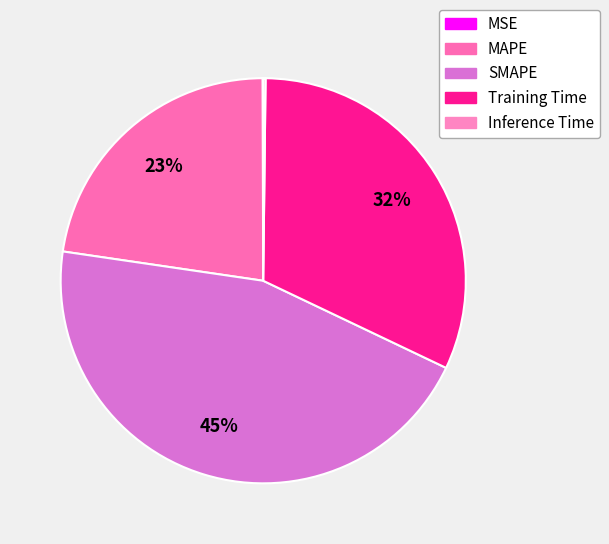

What is the smallest slice in the pie chart?

MSE